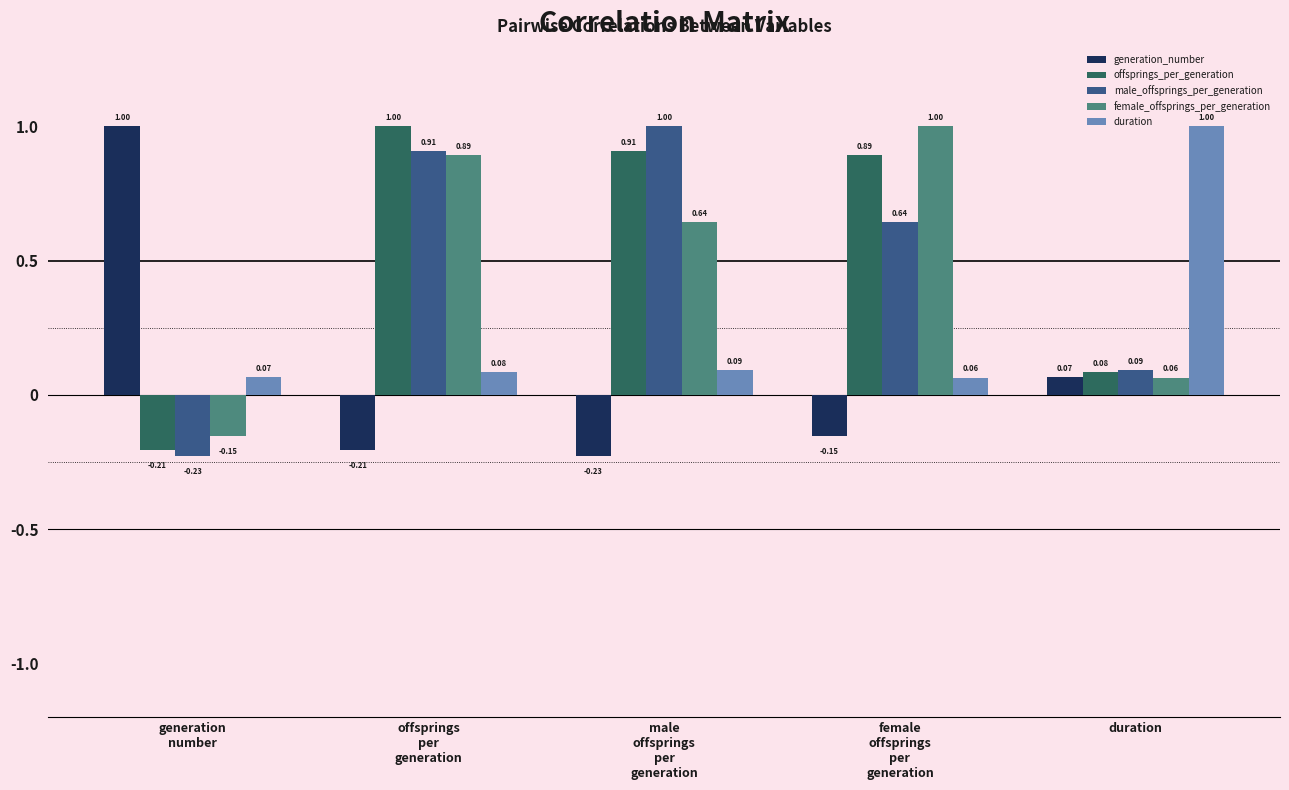

Where does the offsprings_per_generation series first go above 0?

offsprings
per
generation